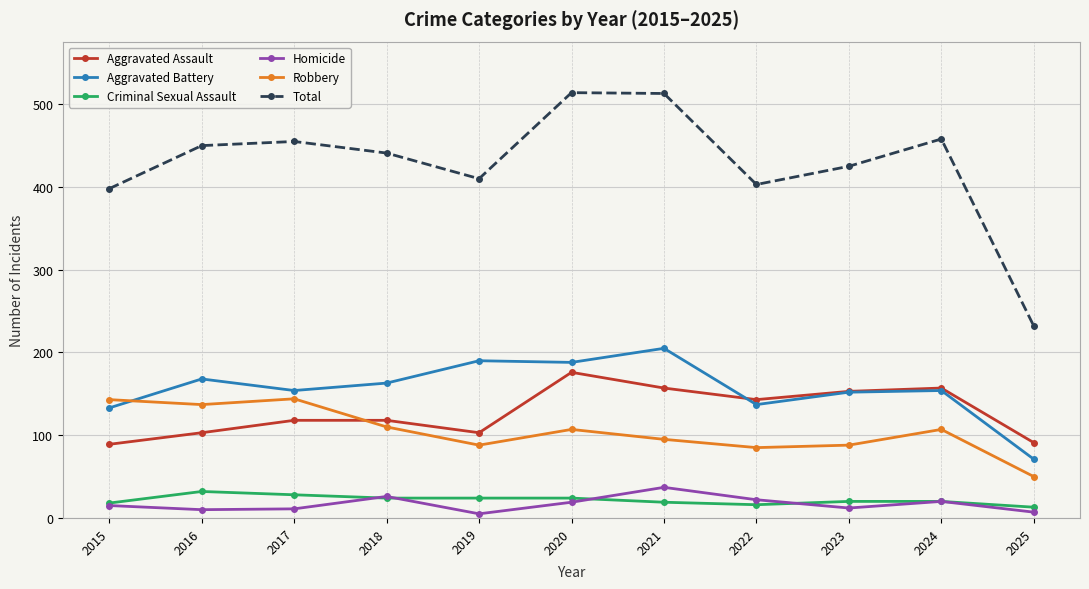

What is the value of the Aggravated Assault point at the 6th from the left?

176